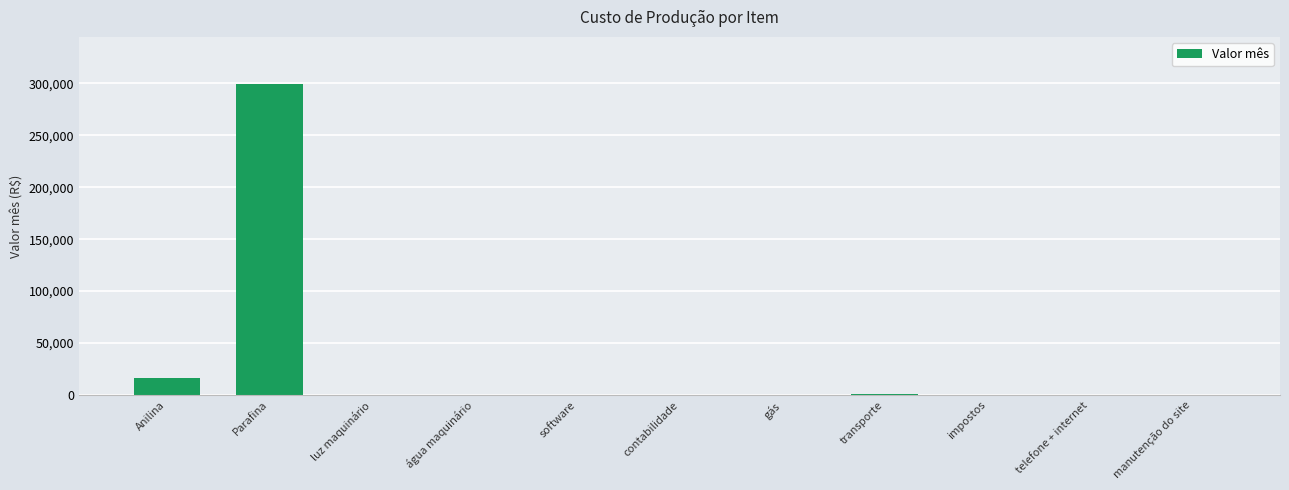

What is the sum of all values?

317994.0